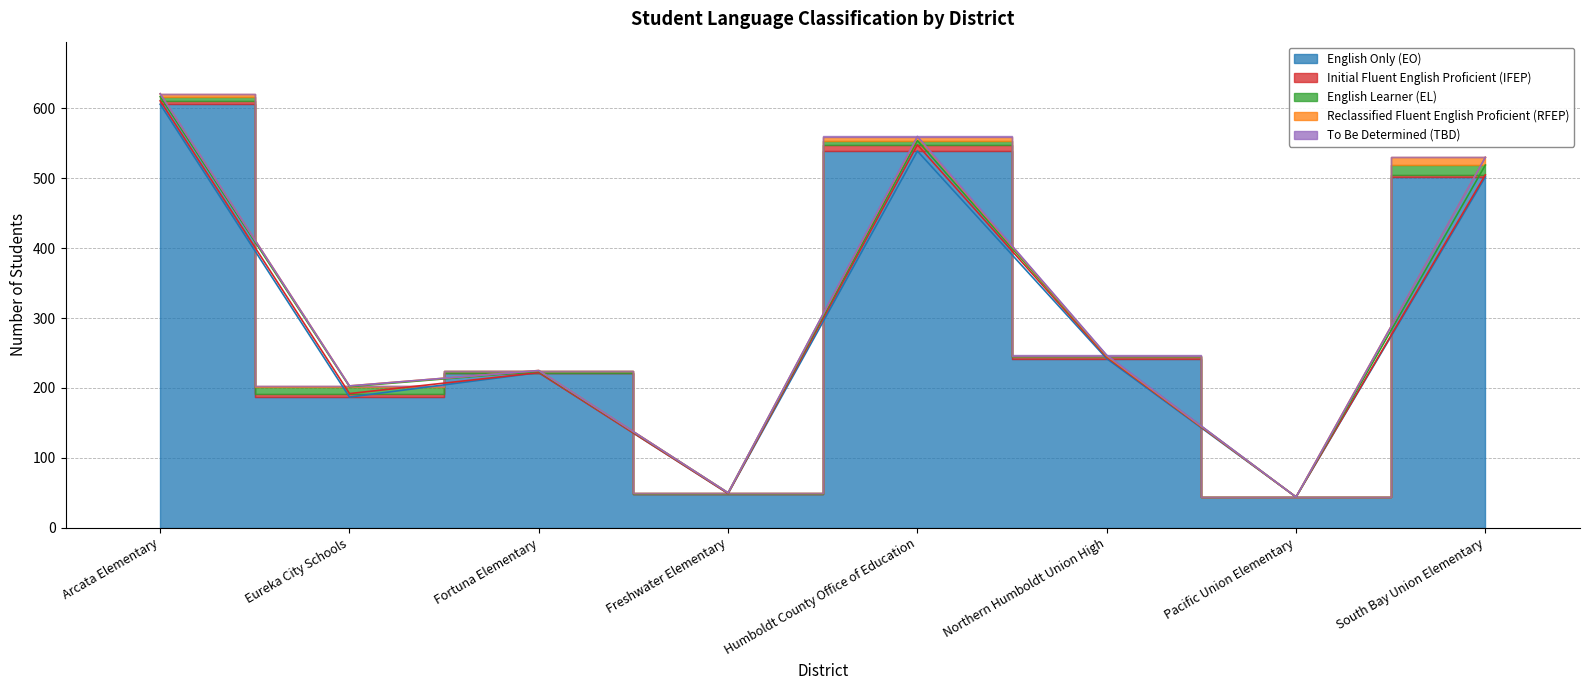

How many lines are shown in the chart?

5